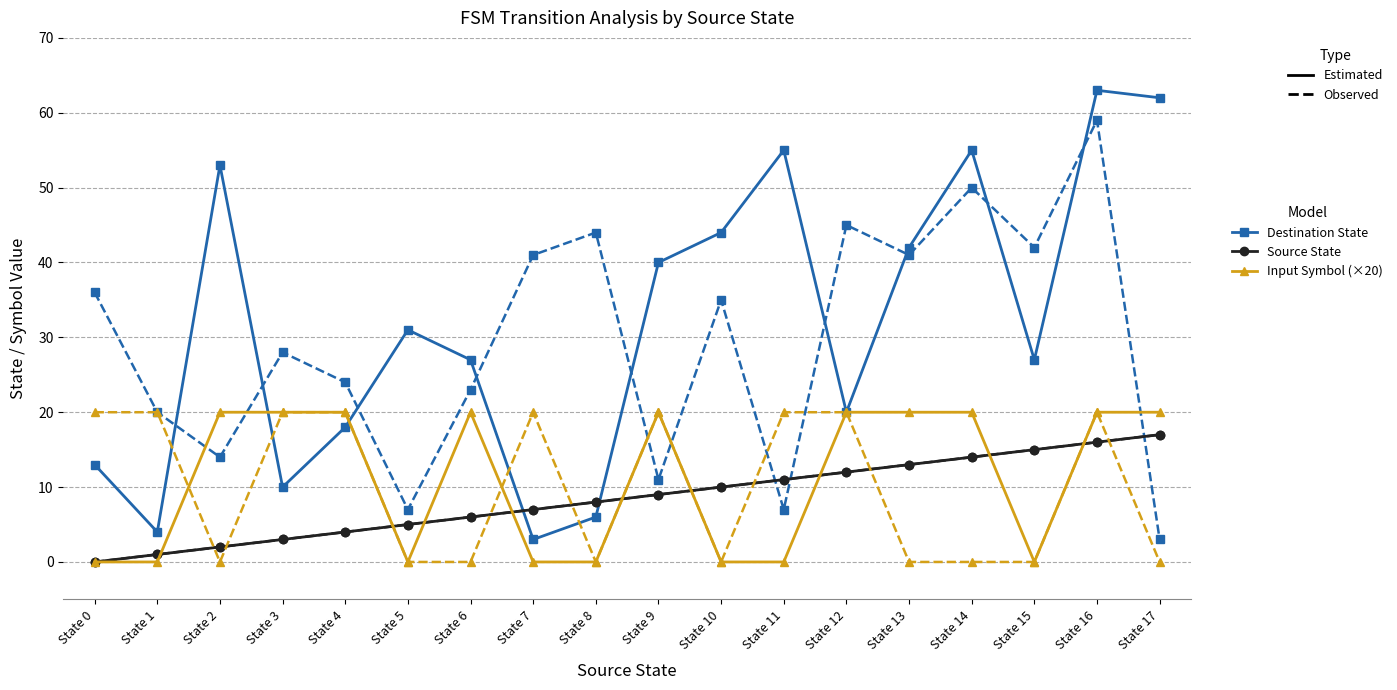

At how many categories does at least one series exceed 24?

11